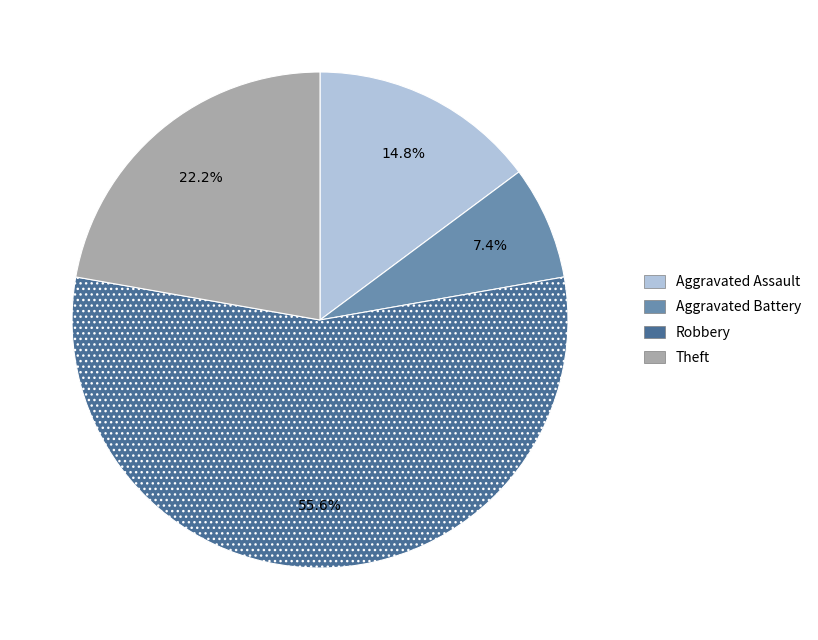

Rank the categories by value from highest to lowest.

Robbery, Theft, Aggravated Assault, Aggravated Battery